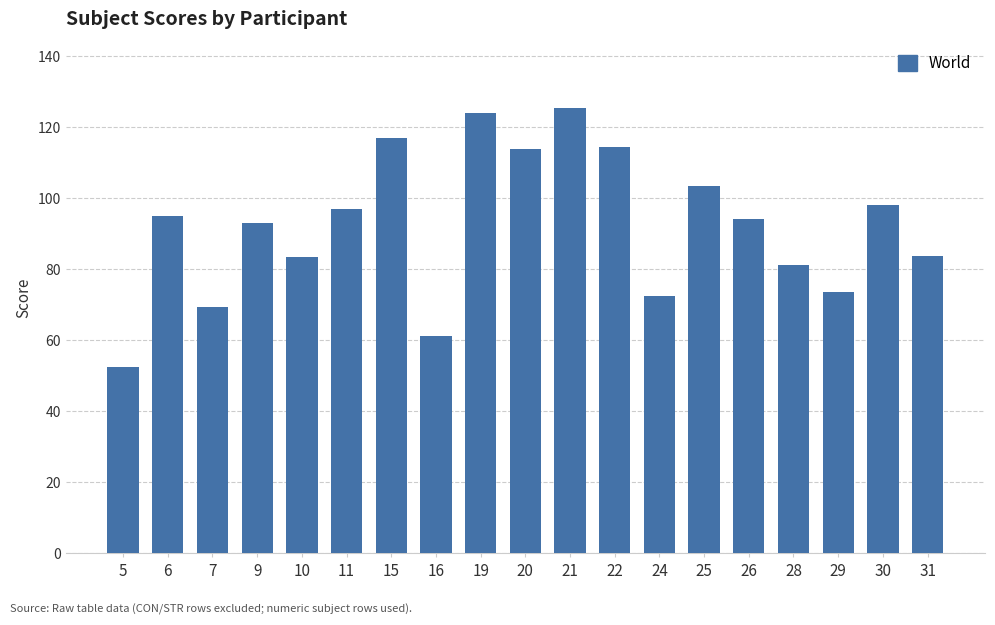

What is the sum of the values at 16 and 30?

159.4